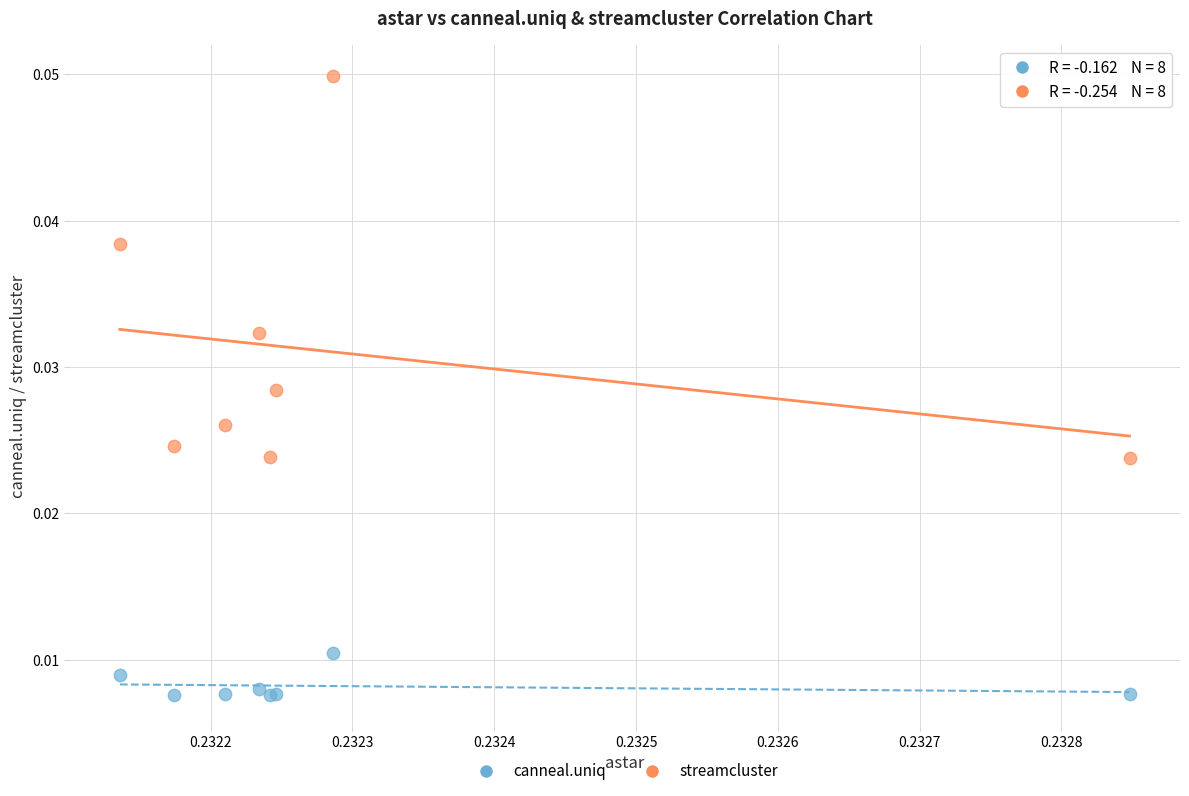

Which series reaches the maximum Y coordinate?

streamcluster